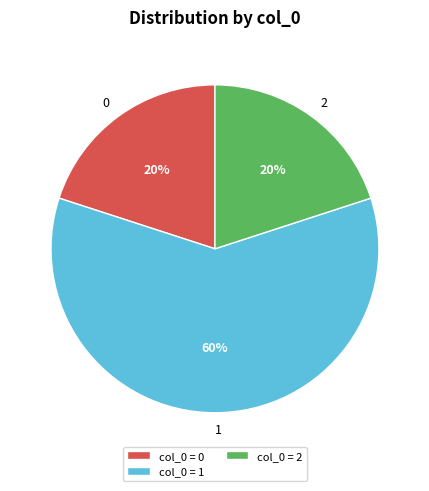

The 1 slice represents 50% of the pie. True or false?

False